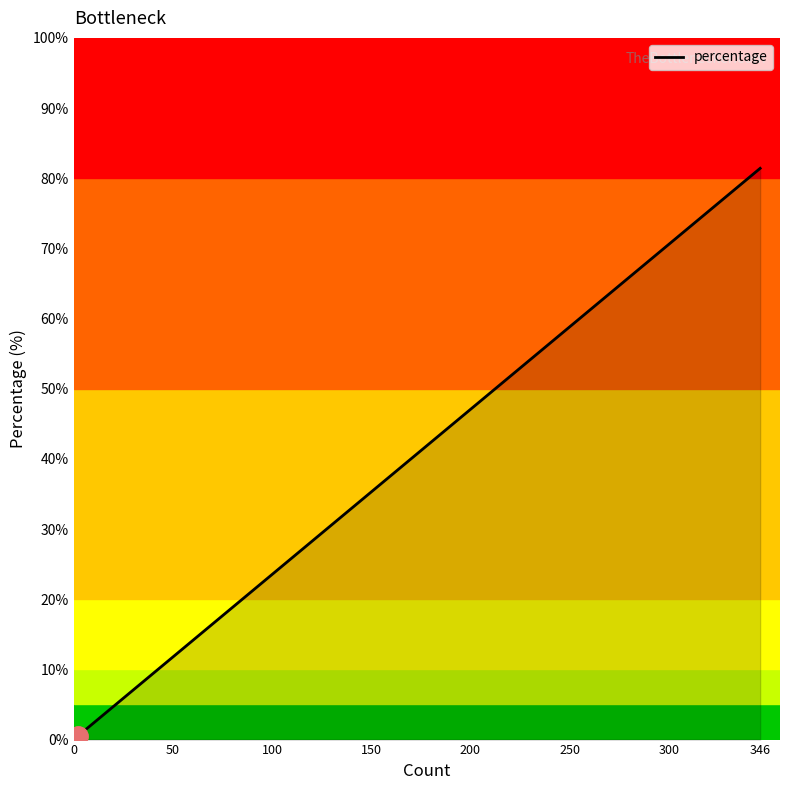

How many lines are shown in the chart?

1